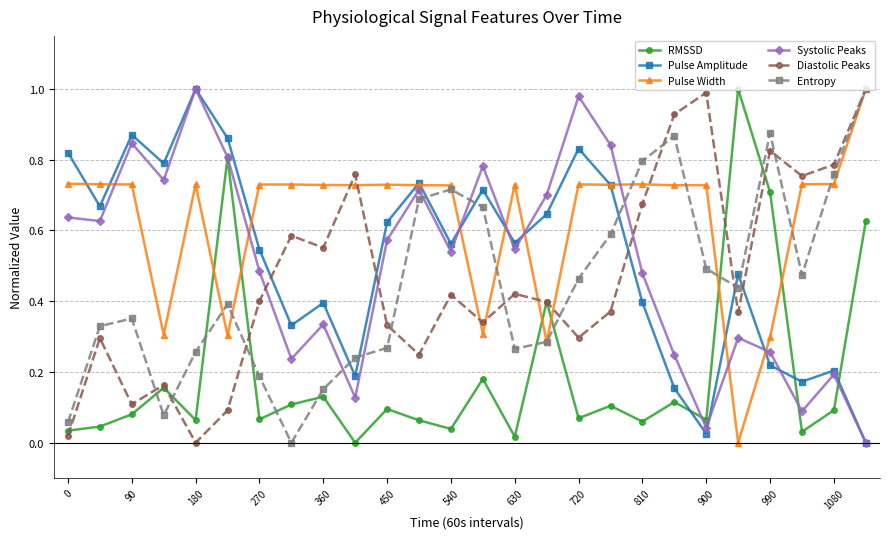

How many categories are shown in the chart?

26